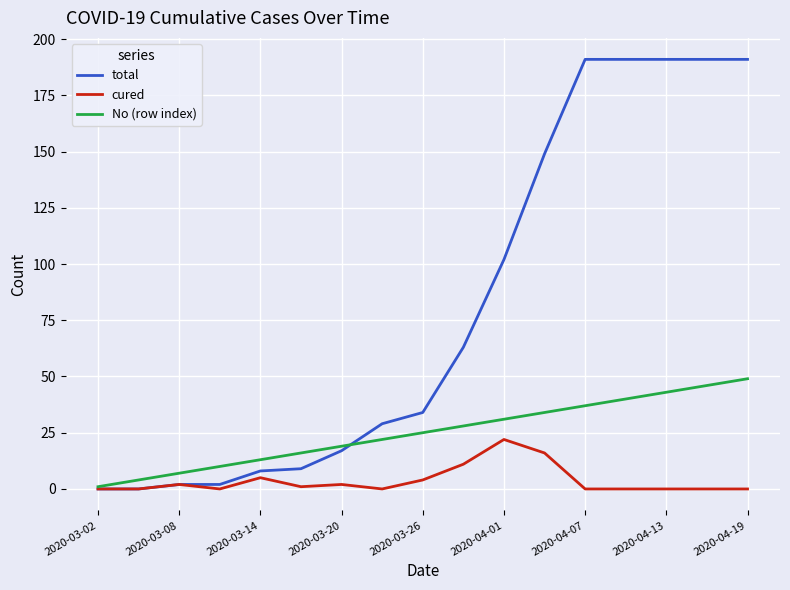

Which series has the widest spread of values?

total